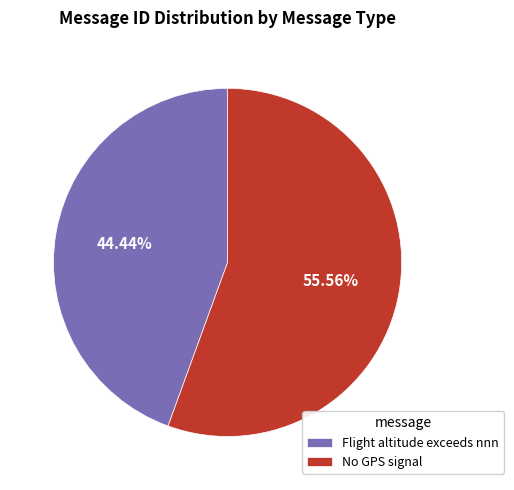

What percentage is the Flight altitude exceeds nnn slice, to the nearest percent?

44%